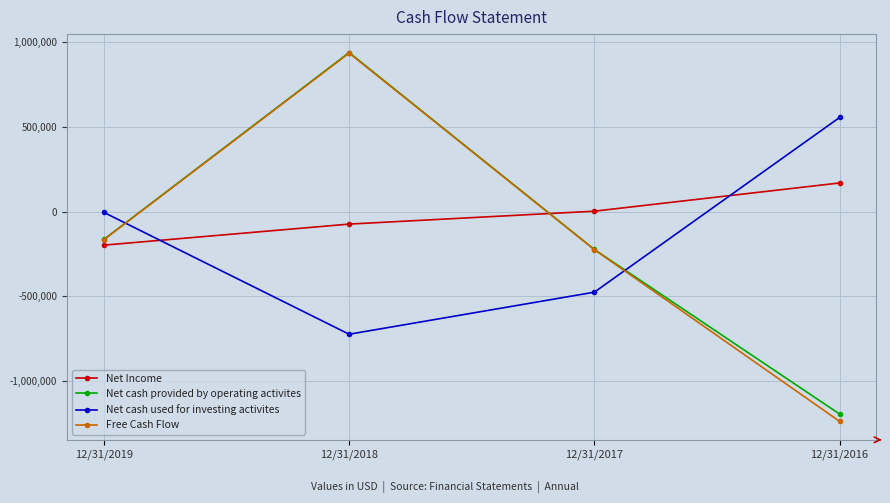

How many values in Net cash provided by operating activites are below zero?

3